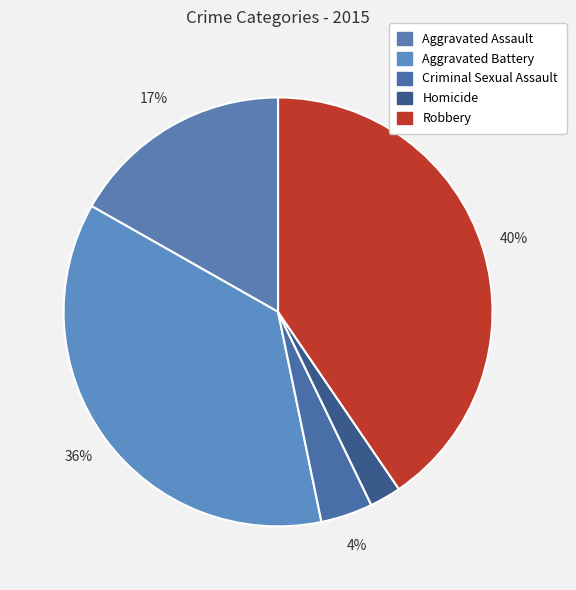

To the nearest percent, what is the difference between the Robbery and Homicide slice percentages?

38%